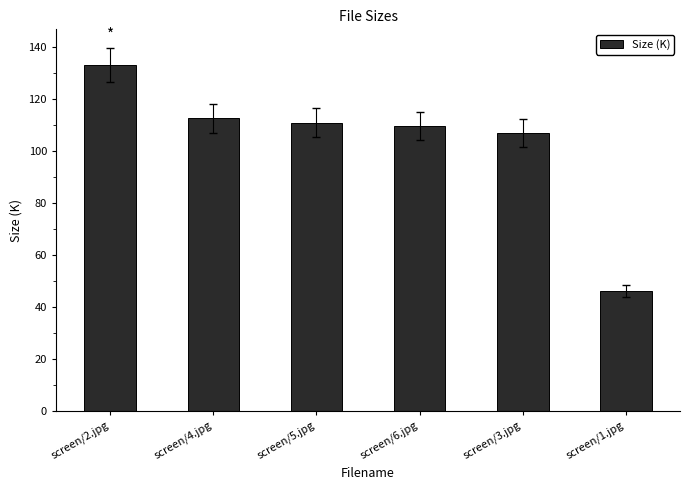

The chart shows a value of 133.0 at screen/2.jpg. True or false?

True